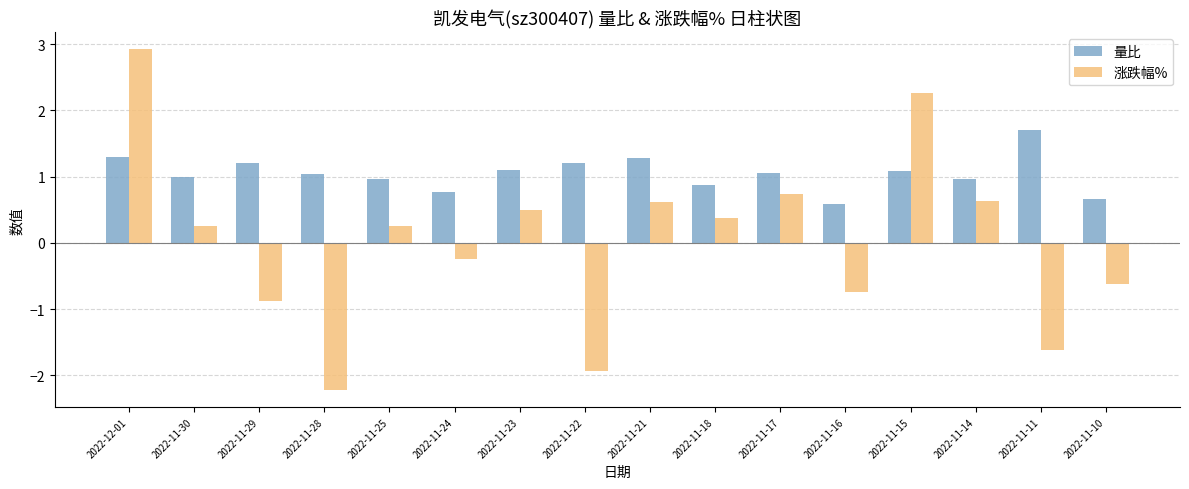

List the series in order of their peak value, highest first.

涨跌幅%, 量比